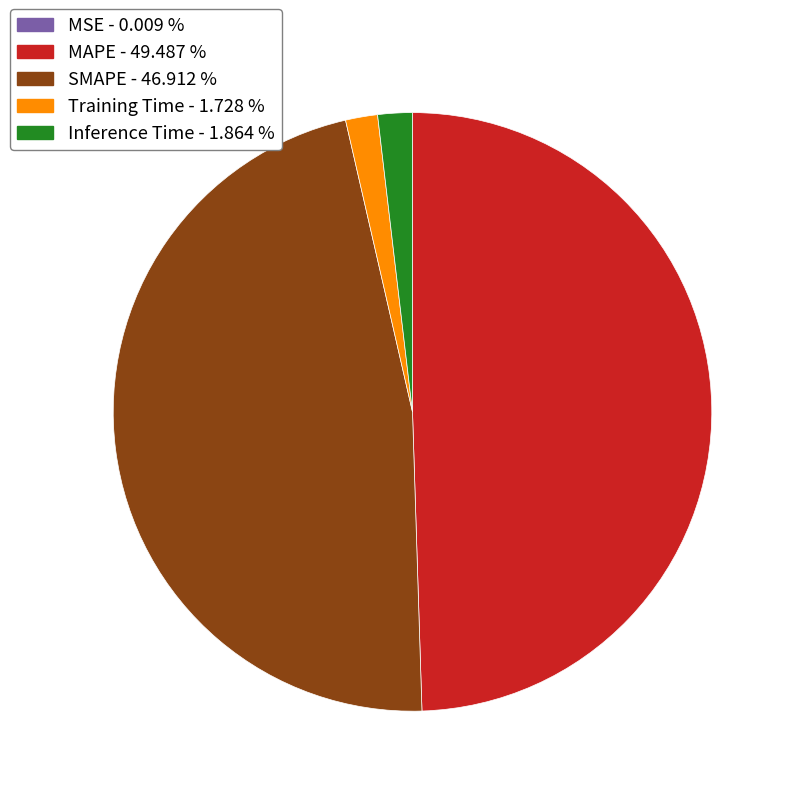

Does MAPE represent more than half of the total?

No